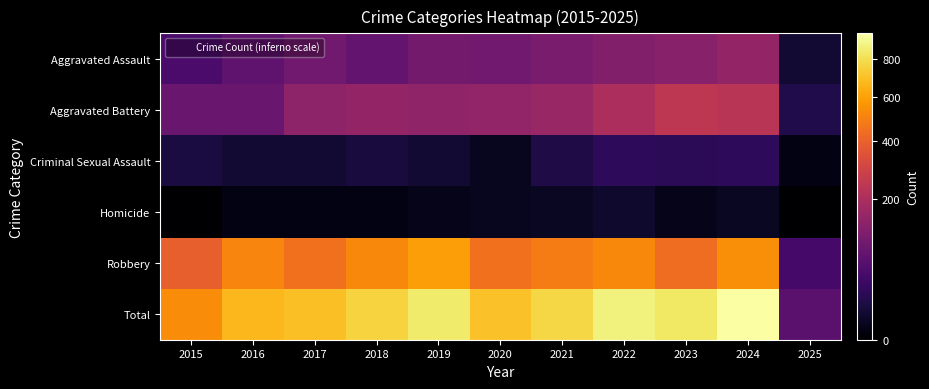

Reading left to right, list all the values displayed in this chart.

Aggravated Assault: 2015=46	2016=71	2017=95	2018=77	2019=98	2020=94	2021=110	2022=121	2023=130	2024=152	2025=8
Aggravated Battery: 2015=82	2016=82	2017=142	2018=152	2019=148	2020=150	2021=163	2022=202	2023=244	2024=232	2025=15
Criminal Sexual Assault: 2015=12	2016=8	2017=8	2018=11	2019=8	2020=3	2021=14	2022=24	2023=22	2024=24	2025=1
Homicide: 2015=0	2016=1	2017=1	2018=1	2019=2	2020=3	2021=4	2022=6	2023=2	2024=4	2025=0
Robbery: 2015=395	2016=510	2017=446	2018=520	2019=591	2020=450	2021=484	2022=521	2023=440	2024=542	2025=41
Total: 2015=535	2016=672	2017=692	2018=761	2019=847	2020=700	2021=775	2022=874	2023=838	2024=954	2025=65